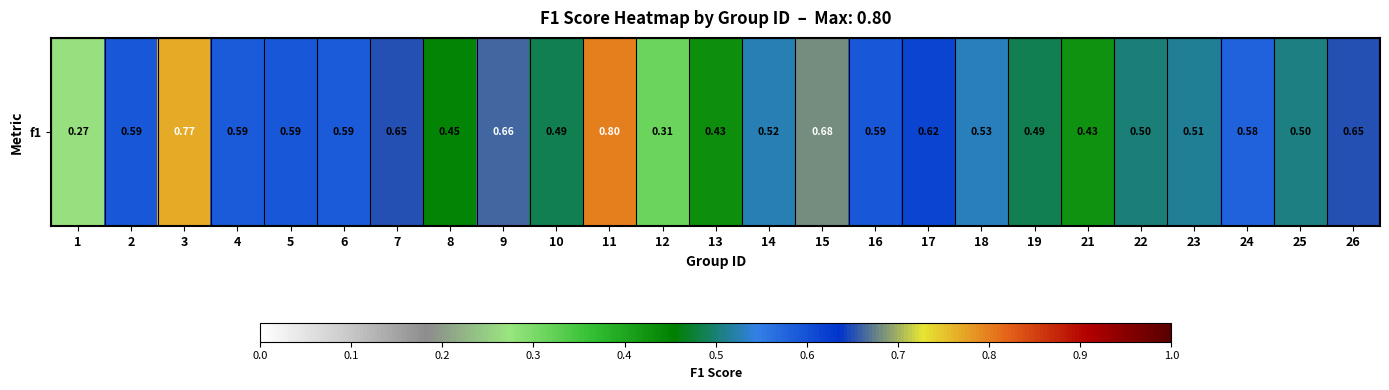

How many categories are shown in the chart?

25